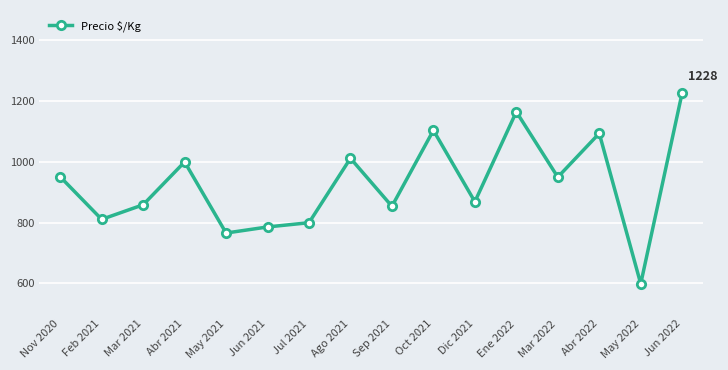

Which label corresponds to the largest value in the chart?

Jun 2022